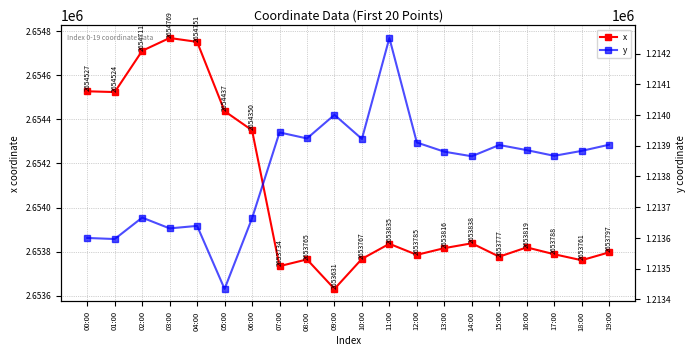

What are all the series names shown in the legend?

x, y